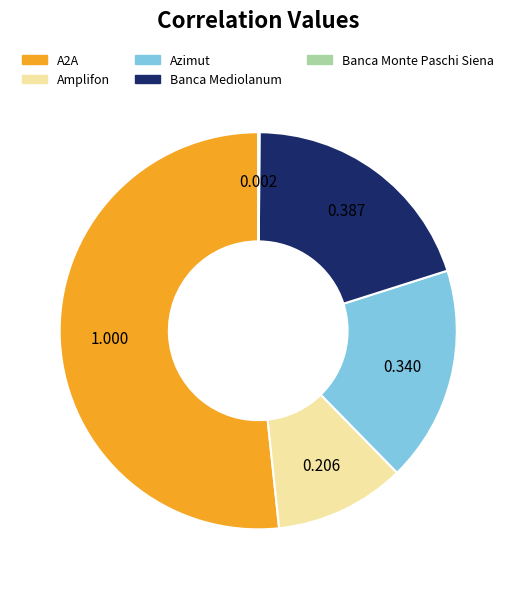

Is the sum of A2A and Azimut greater than half?

Yes